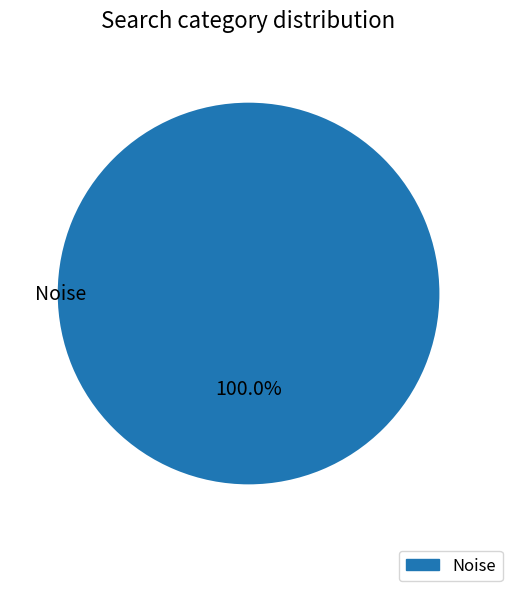

How many segments does this pie chart have?

1